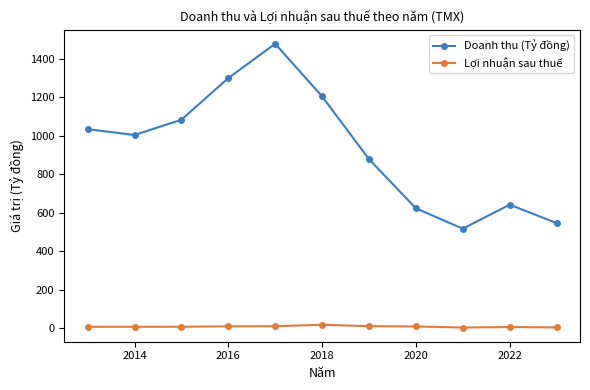

What is the sum of all Doanh thu (Tỷ đồng) values?

10304.9